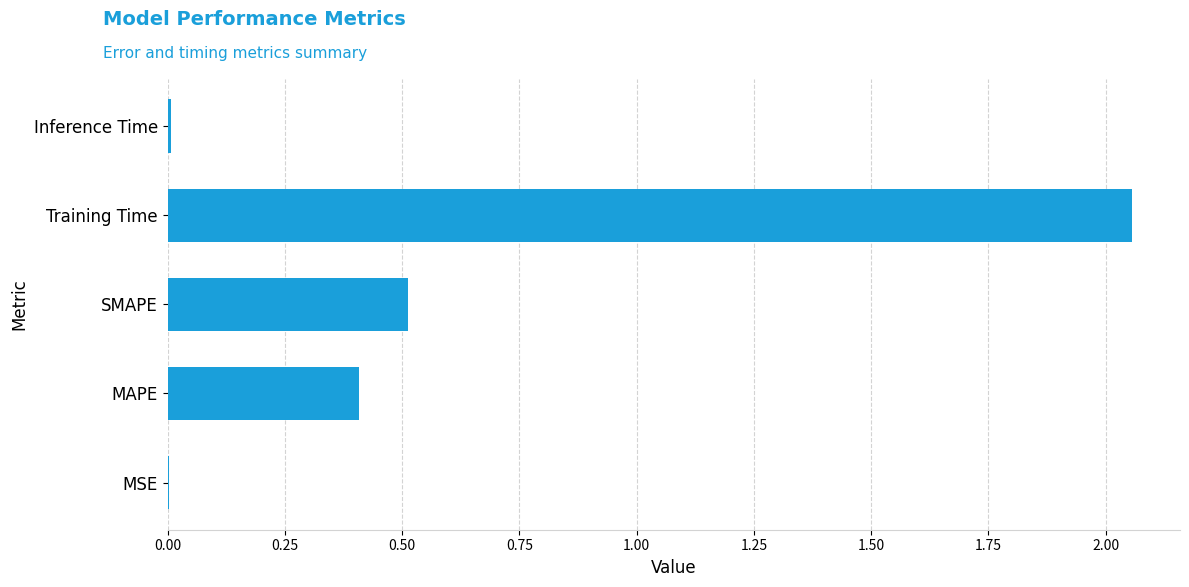

Where is the data nearest to the value 1?

SMAPE